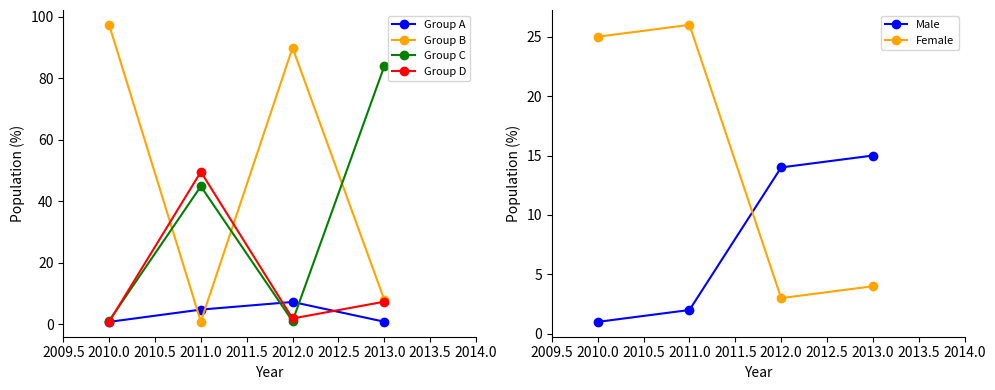

Reading left to right, extract all data points from this chart.

Group A: 0.7	4.7	7.2	0.8
Group B: 97.4	0.8	90.0	8.0
Group C: 1.1	44.9	1.0	83.9
Group D: 0.7	49.6	1.8	7.3
Male: 1.0	2.0	14.0	15.0
Female: 25.0	26.0	3.0	4.0